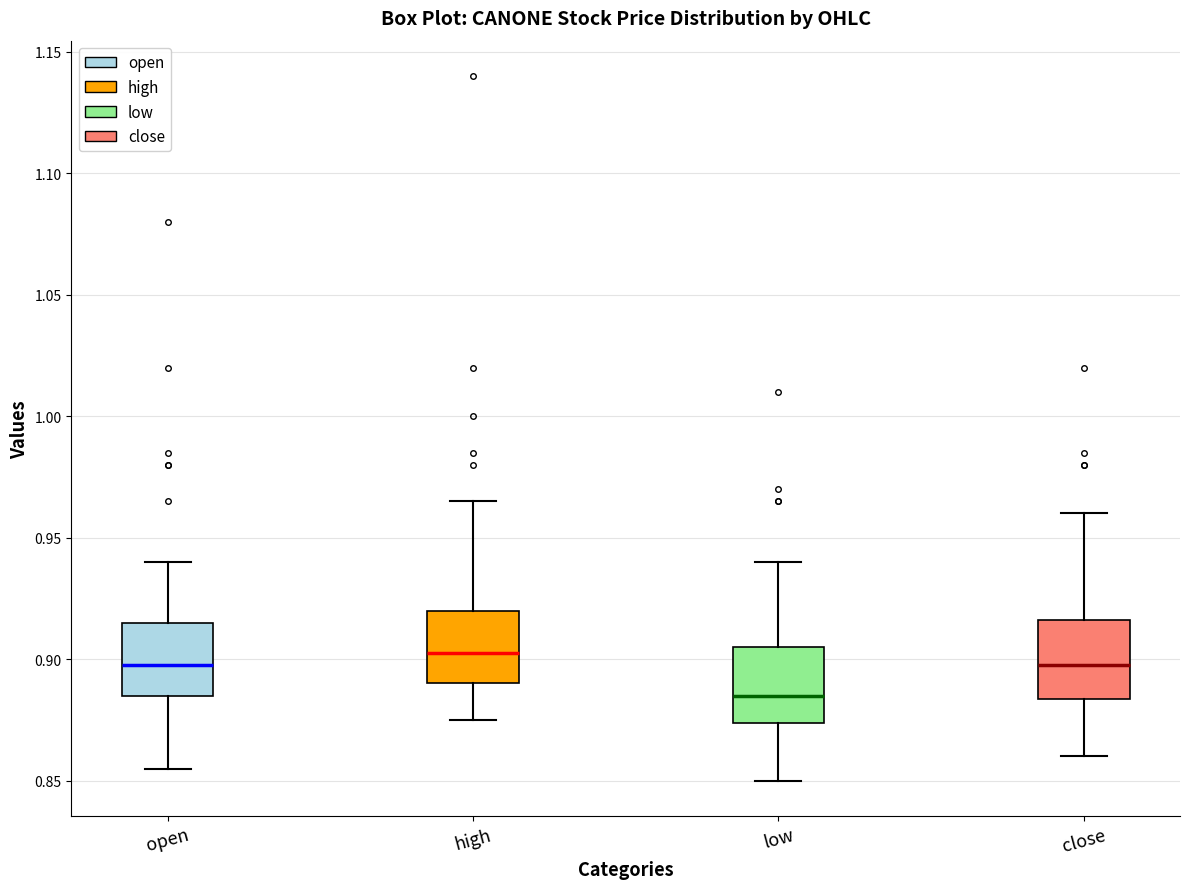

Reading left to right, read every box against the y-axis: the position of its median line, the range the box covers, and the ends of its whiskers. The values are not printed on the chart, so give them approximately, as read against the axis.

open: median 0.900, box 0.885 to 0.915, whiskers 0.855 to 0.940
high: median 0.905, box 0.890 to 0.920, whiskers 0.875 to 0.965
low: median 0.885, box 0.875 to 0.905, whiskers 0.850 to 0.940
close: median 0.900, box 0.885 to 0.915, whiskers 0.860 to 0.960